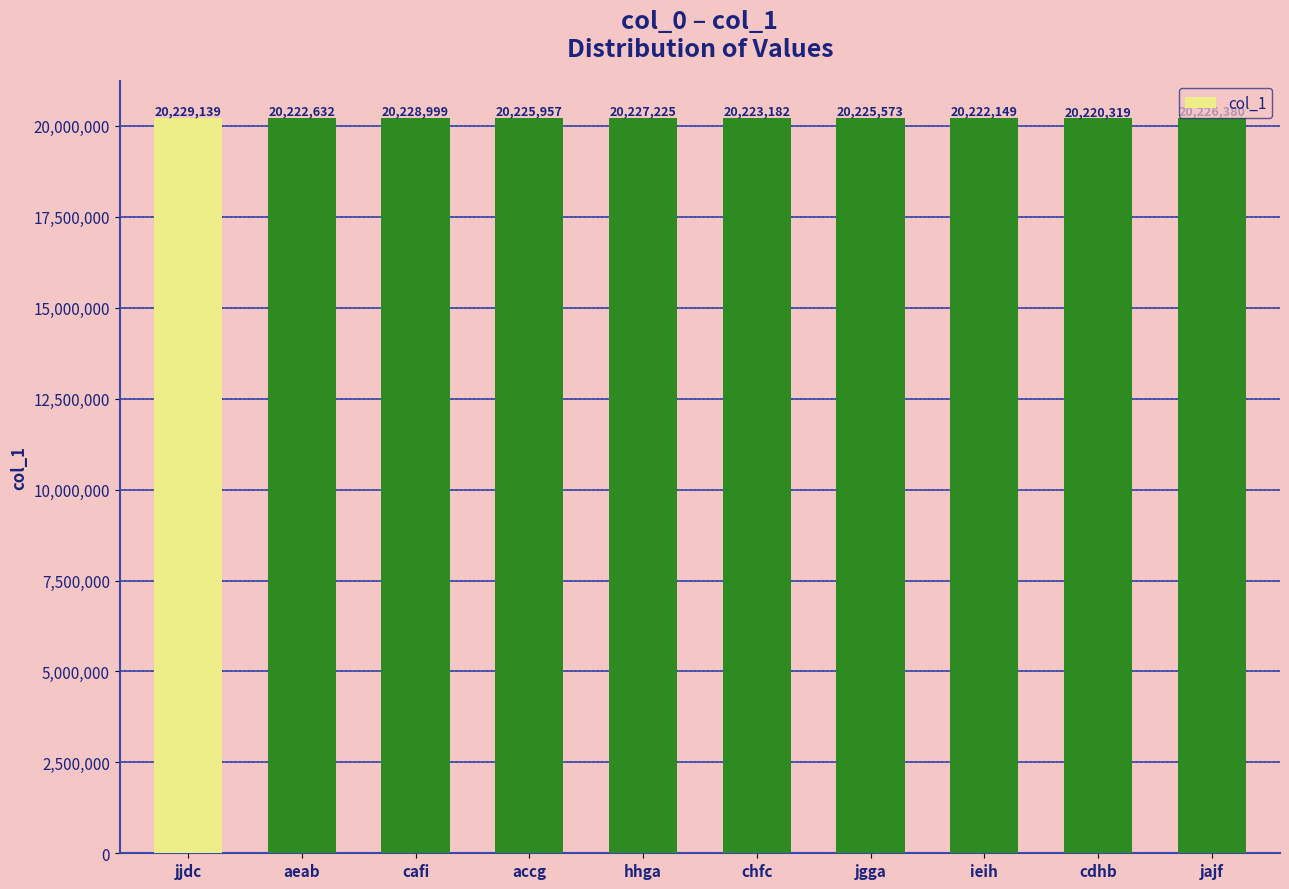

What is the ratio of the value at chfc to the value at cafi?

1.0